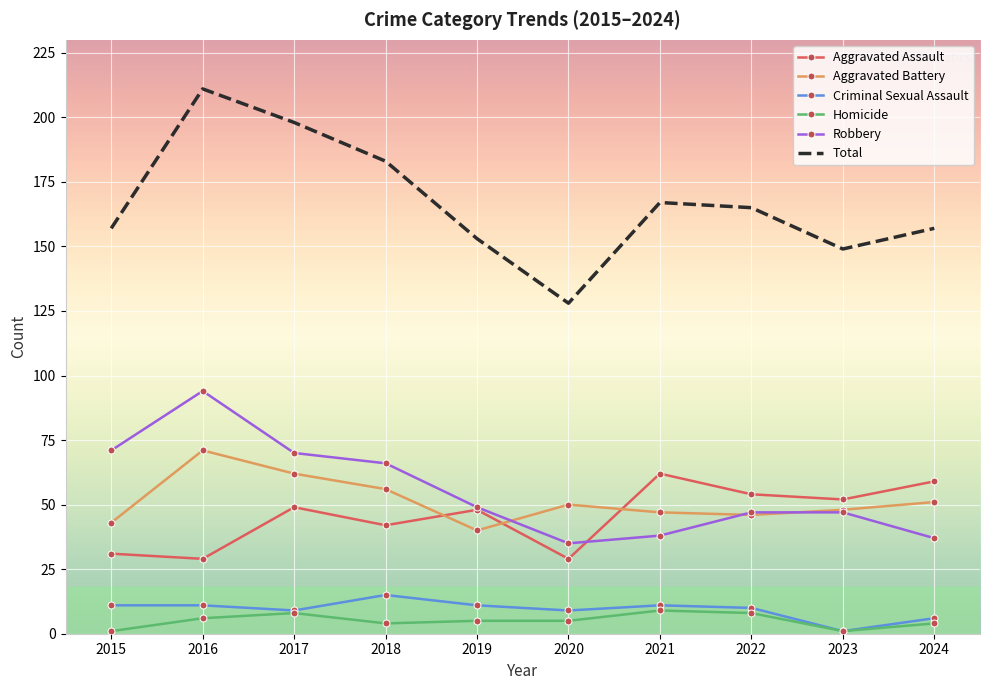

Count the number of data series in this chart.

6